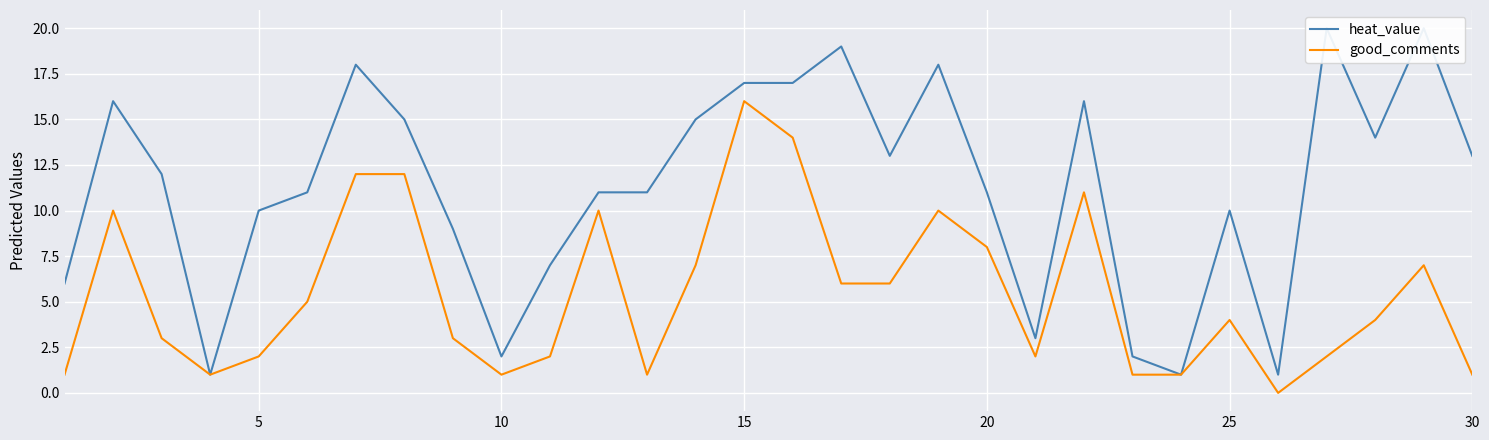

List the series in order of their overall mean, highest first.

heat_value, good_comments